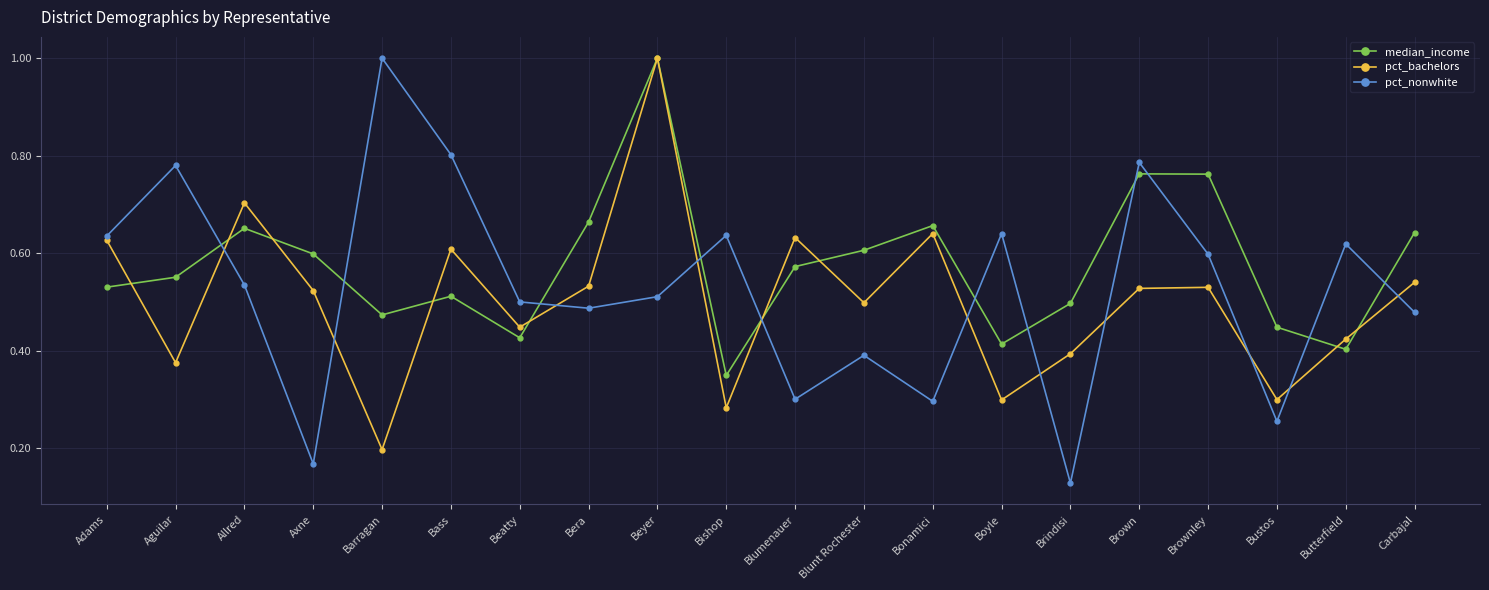

What is the total value across all series at Bass?

1.9